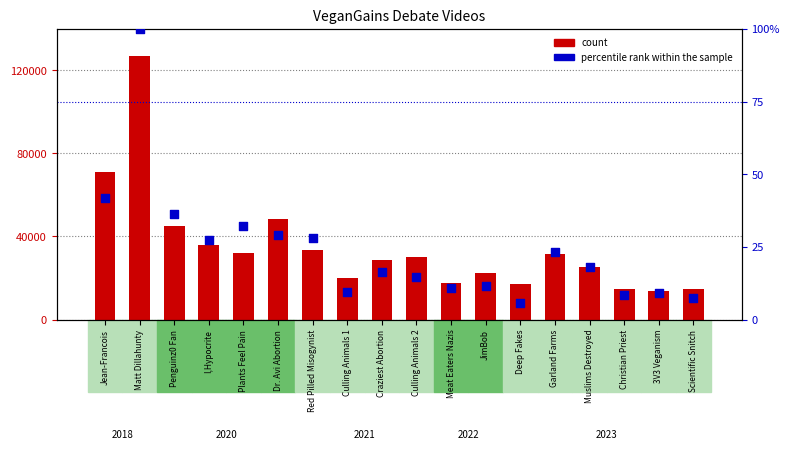

Which series reaches the minimum Y coordinate?

percentile rank within the sample